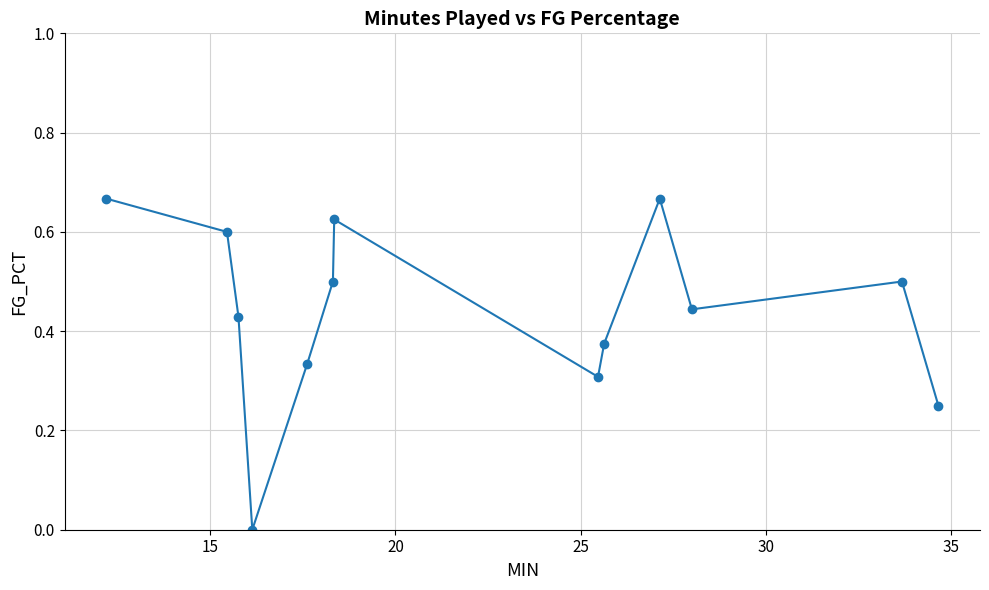

How many points are lower than both their immediate neighbors (excluding endpoints)?

3